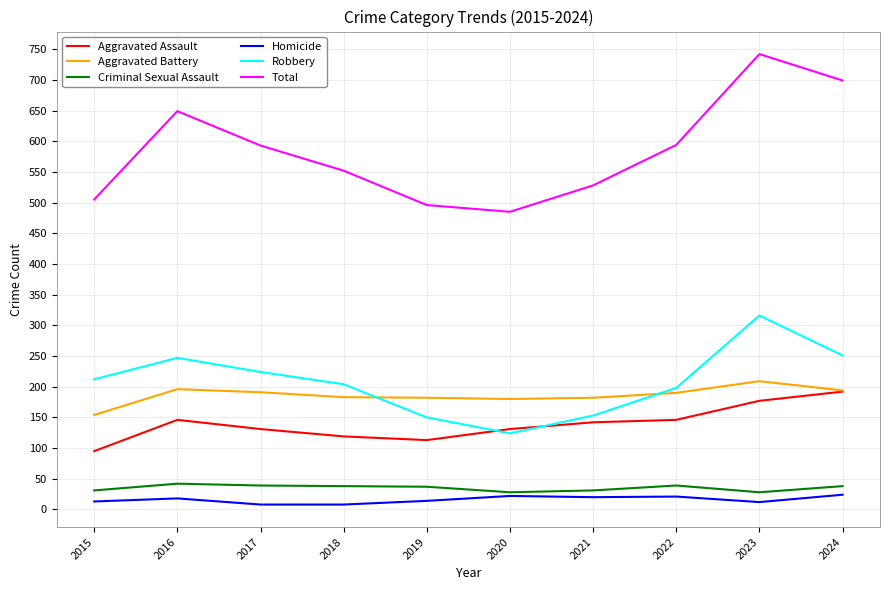

At which category does the chart reach its peak across all series?

2023